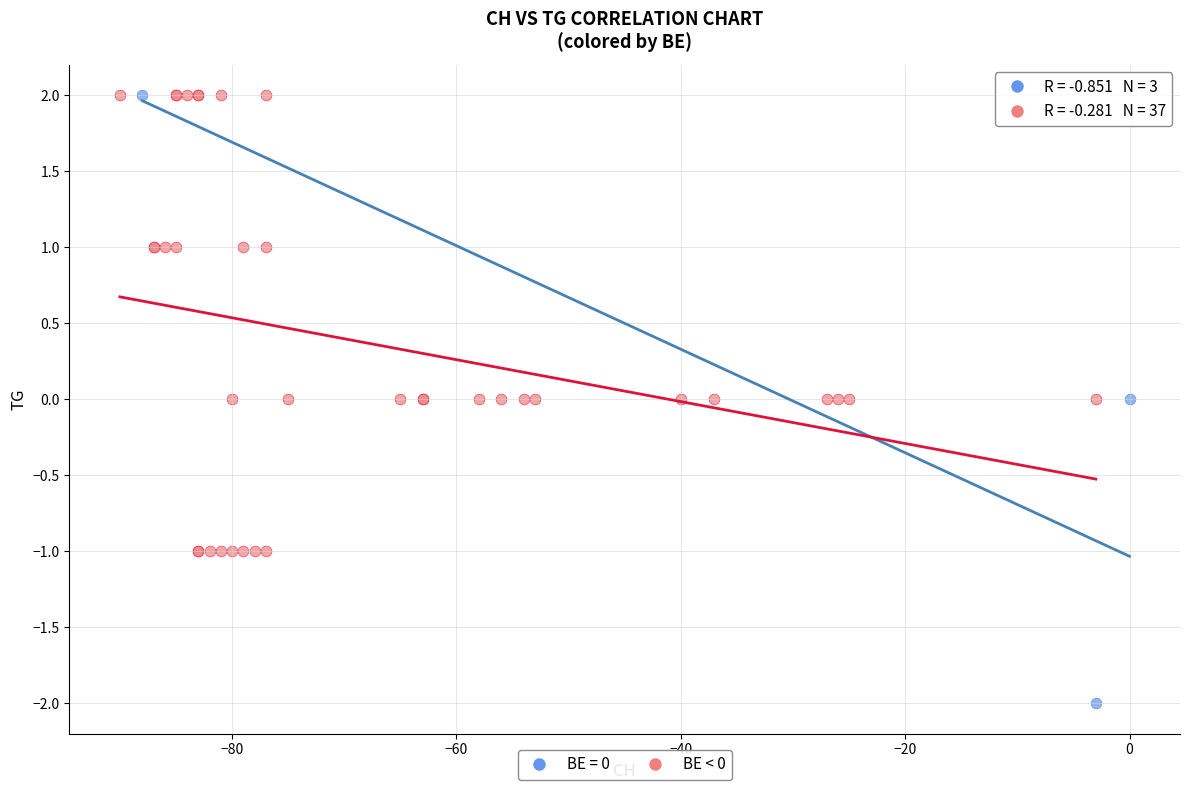

Which series reaches the minimum Y coordinate?

BE = 0